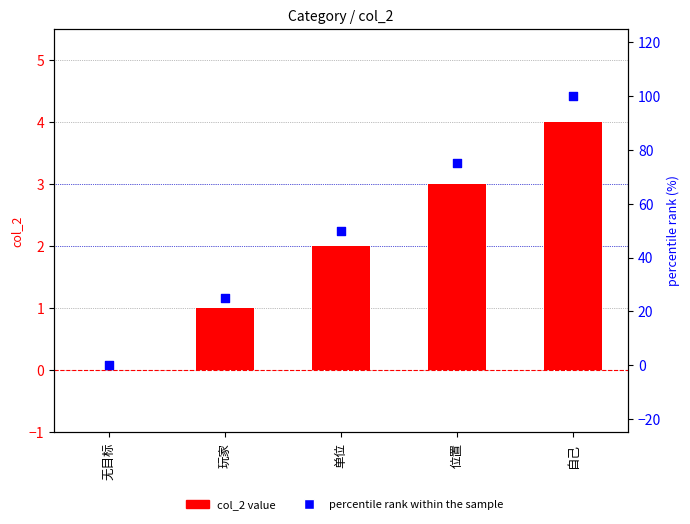

At how many categories does at least one series exceed 10?

4